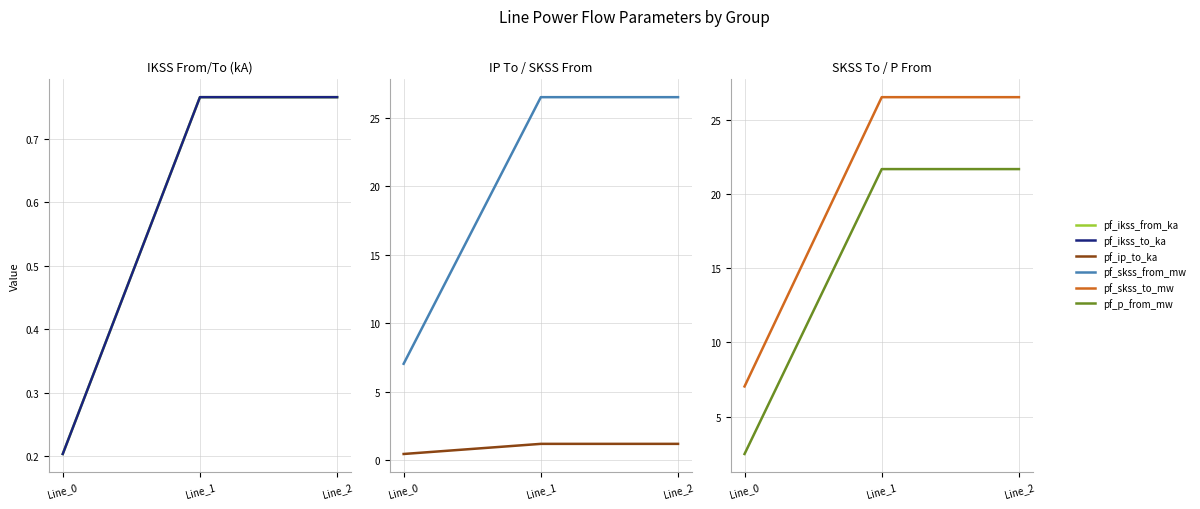

What value does the pf_p_from_mw series have at Line_1?

21.7